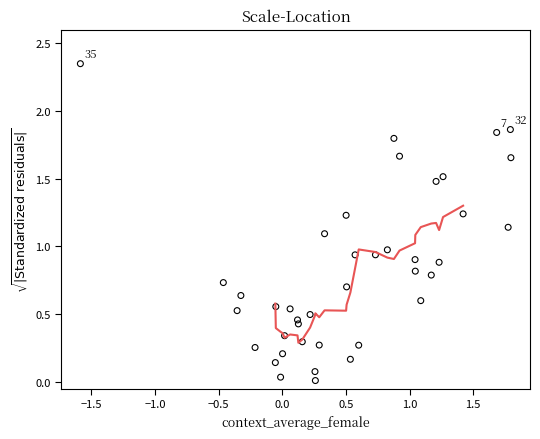

What is the range of X values (max minus min)?

3.4